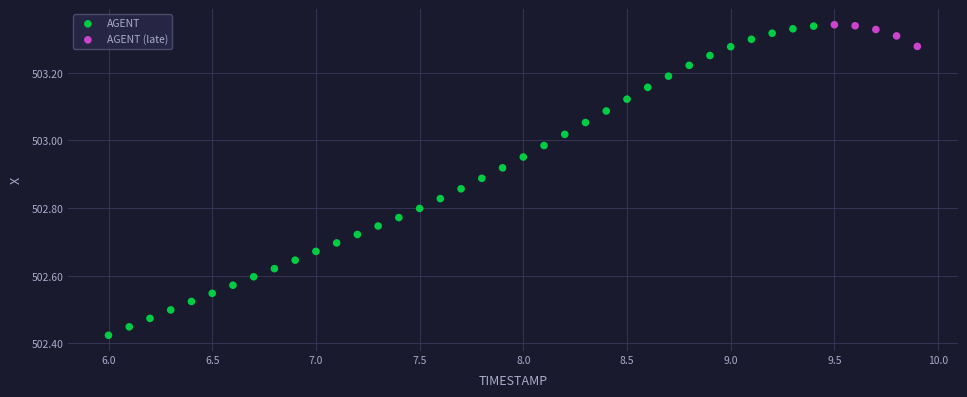

Which series contains the lowest Y value?

AGENT